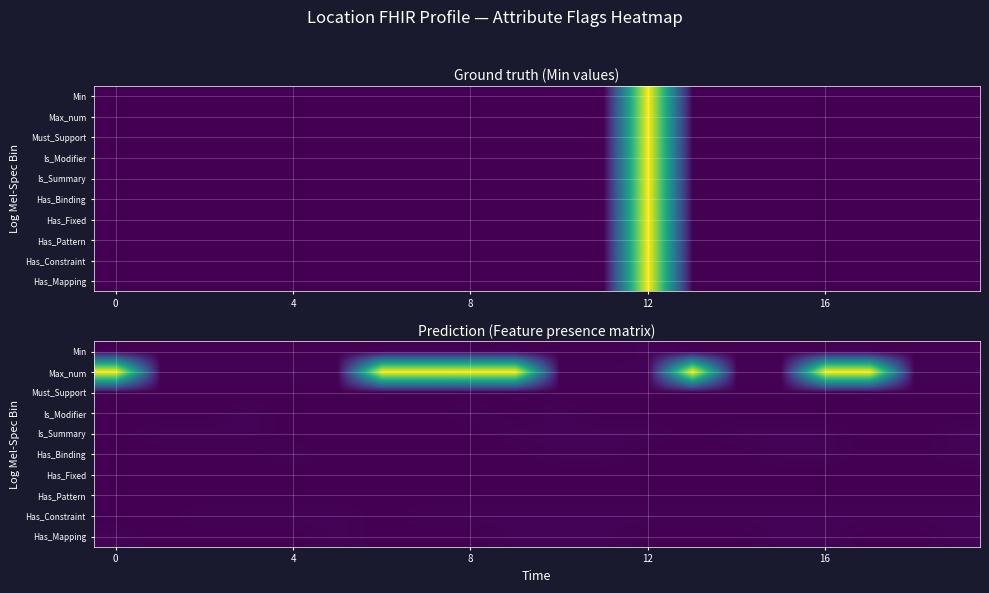

How many series are shown in this chart?

10